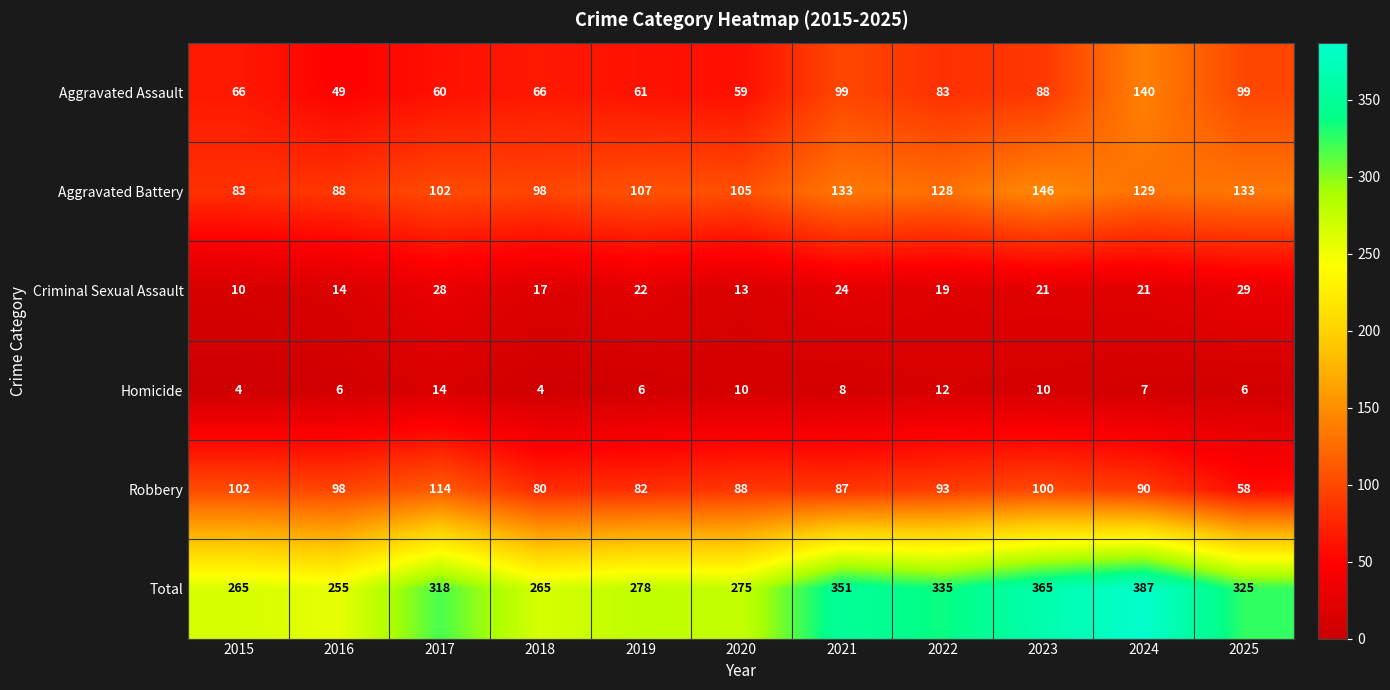

What is the total value across all series at 2024?

774